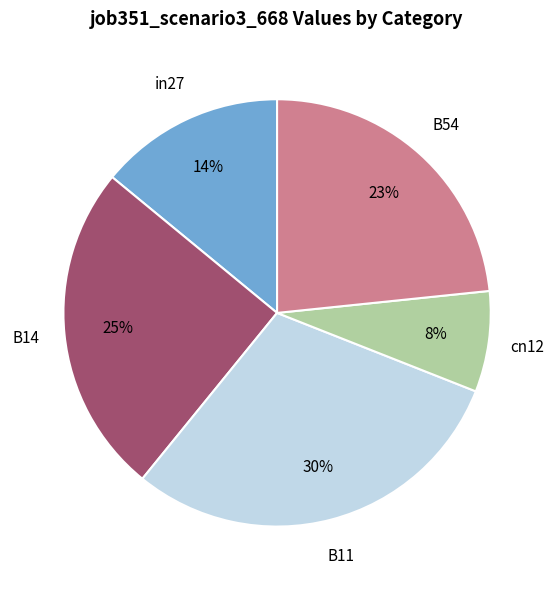

To the nearest percent, what is the average slice percentage?

20%